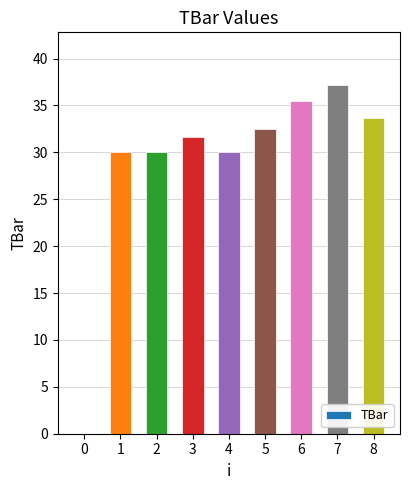

How many distinct data groups are displayed?

1